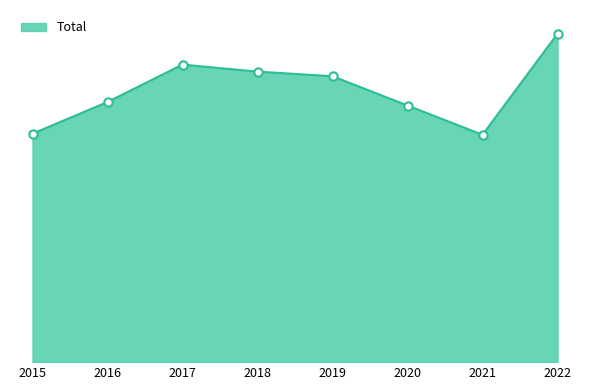

Reading left to right, transcribe all the data shown in this chart.

2015=1038	2016=1182	2017=1352	2018=1320	2019=1299	2020=1166	2021=1033	2022=1492